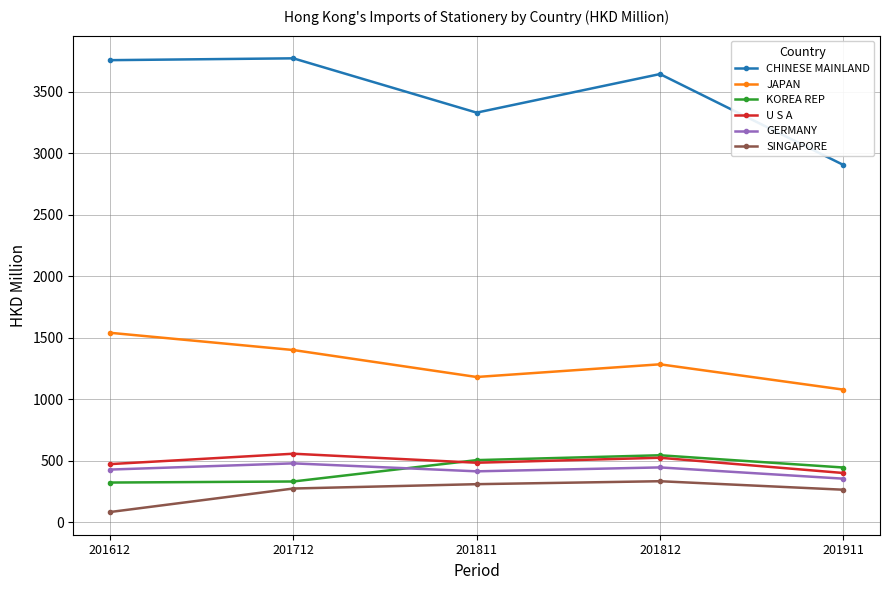

How many series are shown in this chart?

6